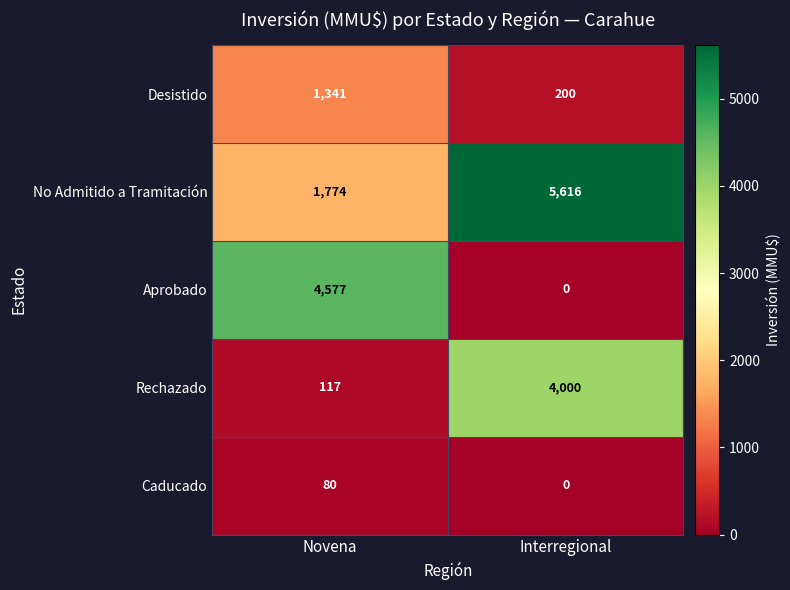

Is it true that No Admitido a Tramitación equals 1774 at Novena?

True